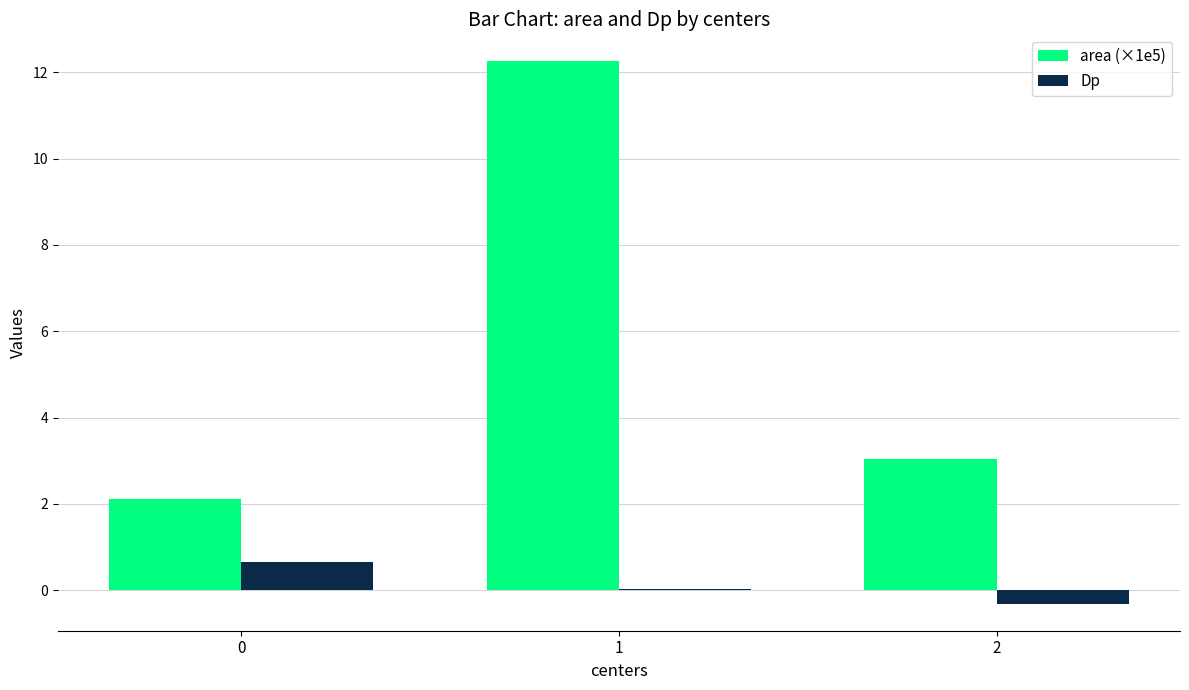

What is the greatest value displayed?

12.2